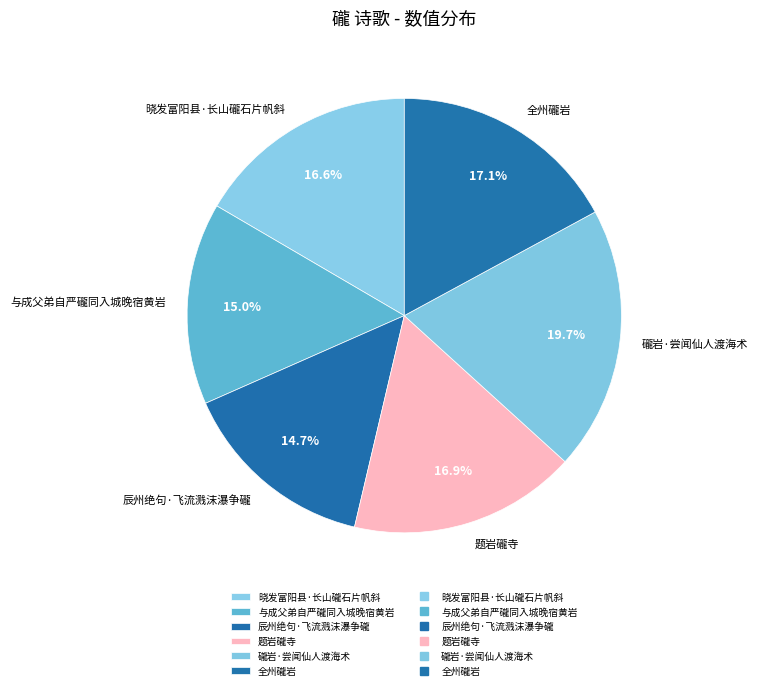

How many segments does this pie chart have?

6